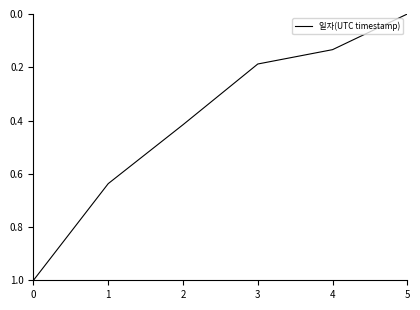

What is the difference between the maximum and minimum values?

1.0